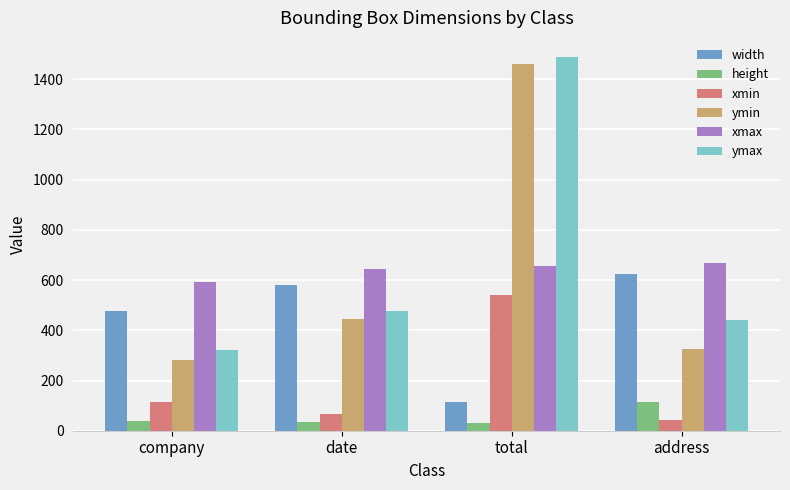

What position from the left is total?

3